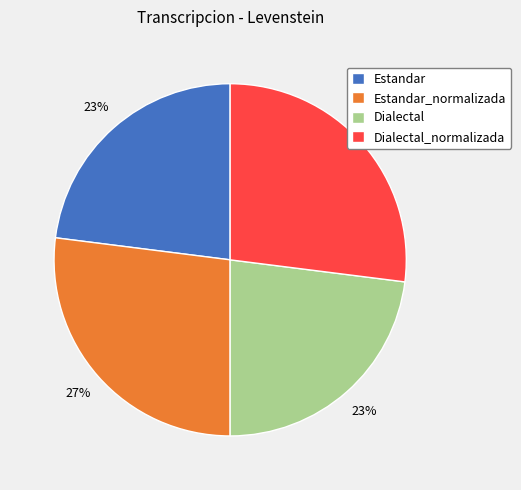

To the nearest percent, what portion does Dialectal represent?

23%